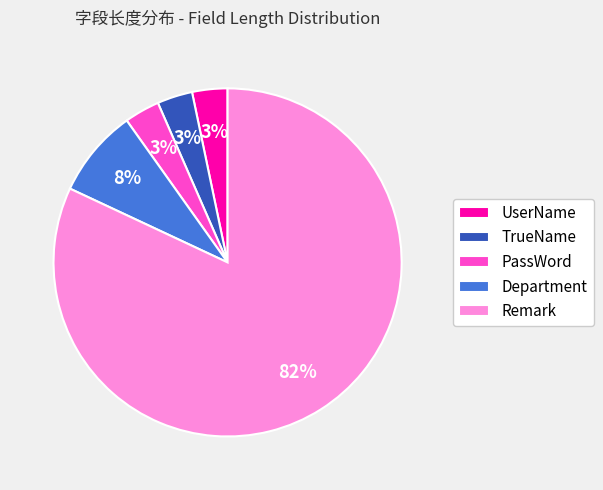

To the nearest percent, what is the average slice percentage?

20%